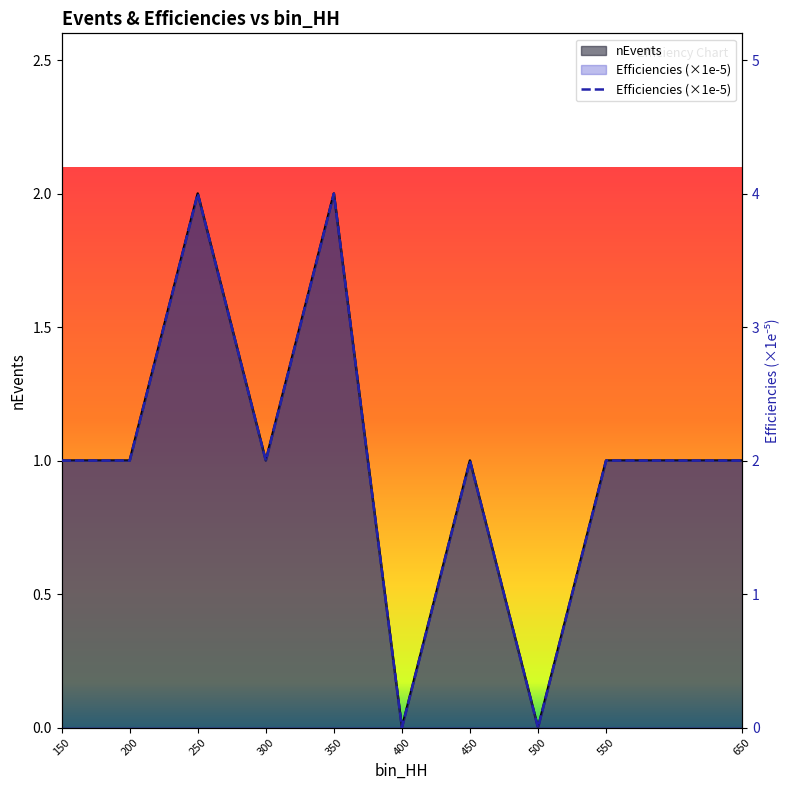

What is the difference between the Efficiencies values at 350 and 200?

2